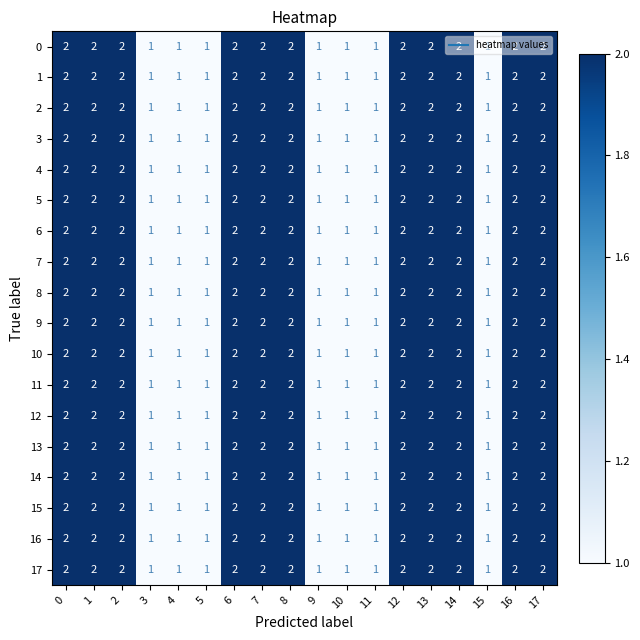

The value of 0 at 9 is 1. True or false?

True